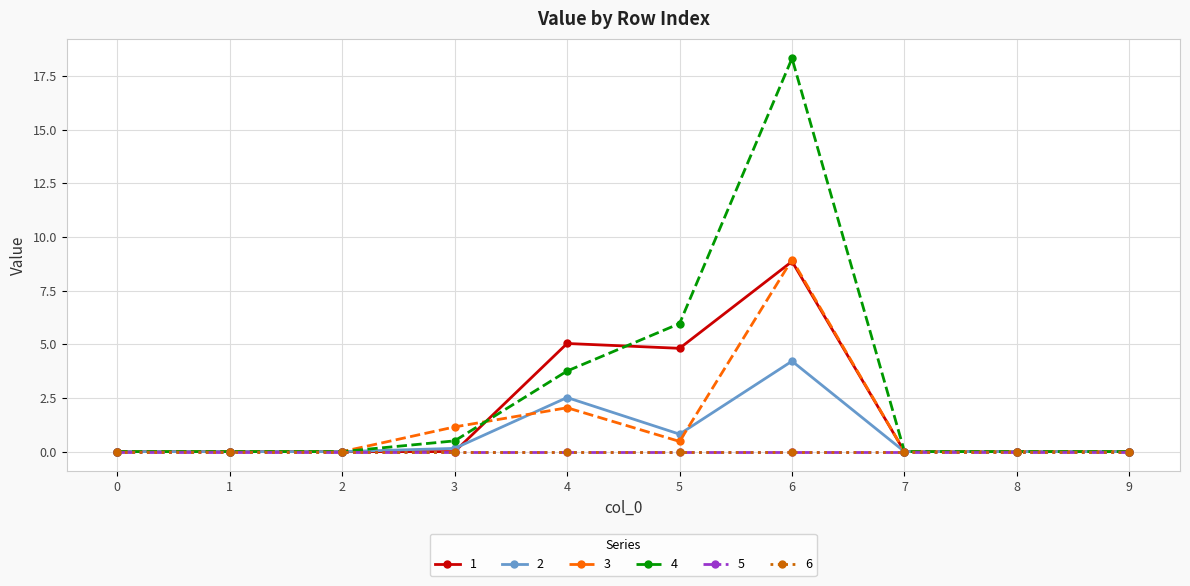

In 2, how many points are lower than both neighbors (excluding endpoints)?

1